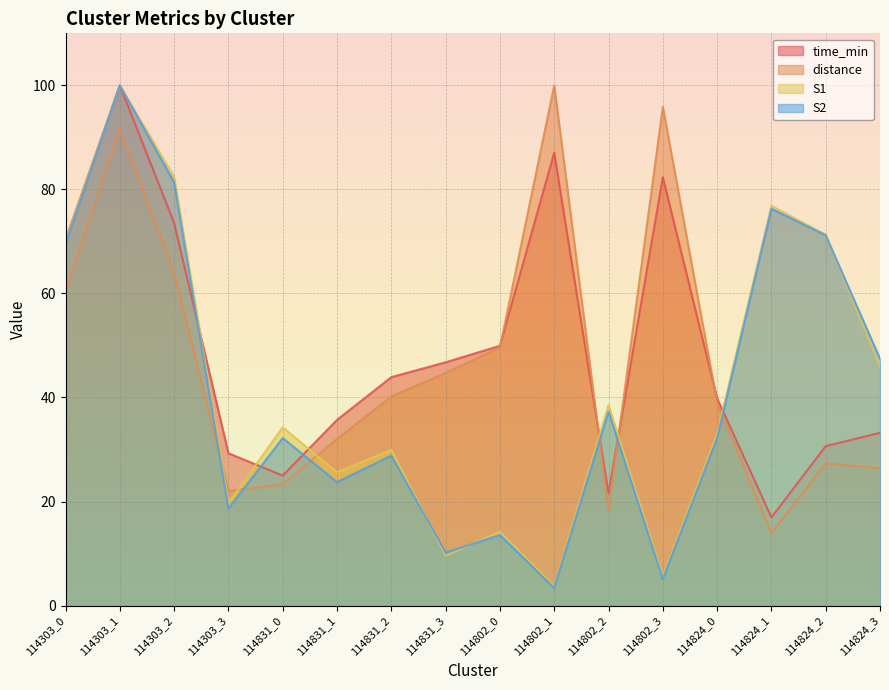

At which category does S1 reach its first local valley?

114303_3